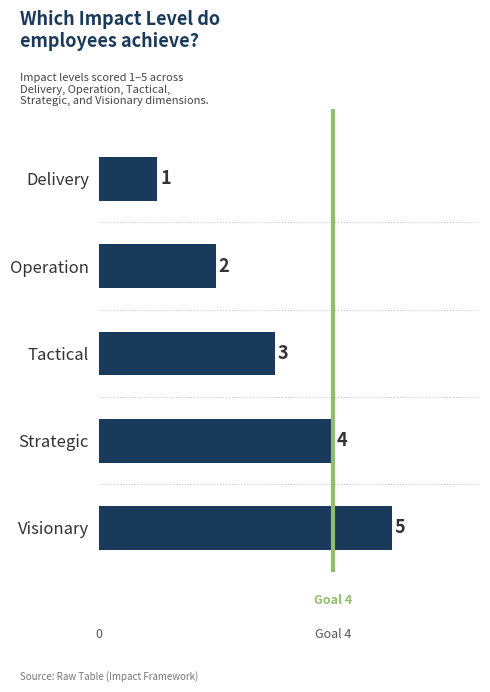

Where is the data nearest to the value 3?

Tactical